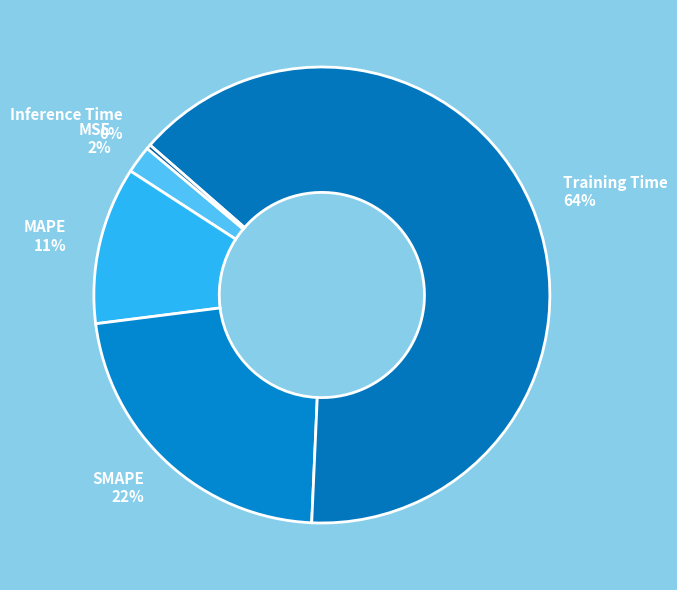

What percentage is the SMAPE slice, to the nearest percent?

22%